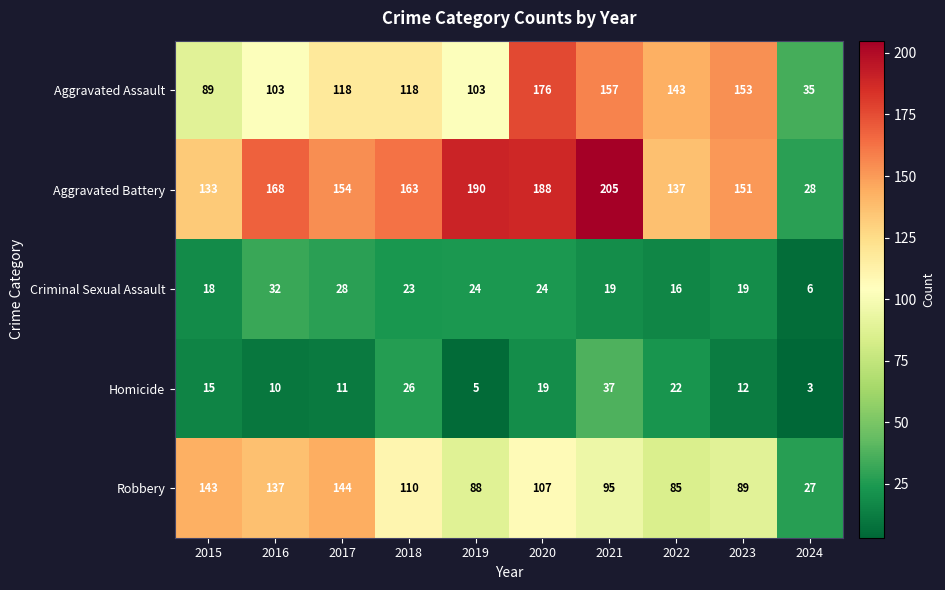

At which category does the chart reach its peak across all series?

2021